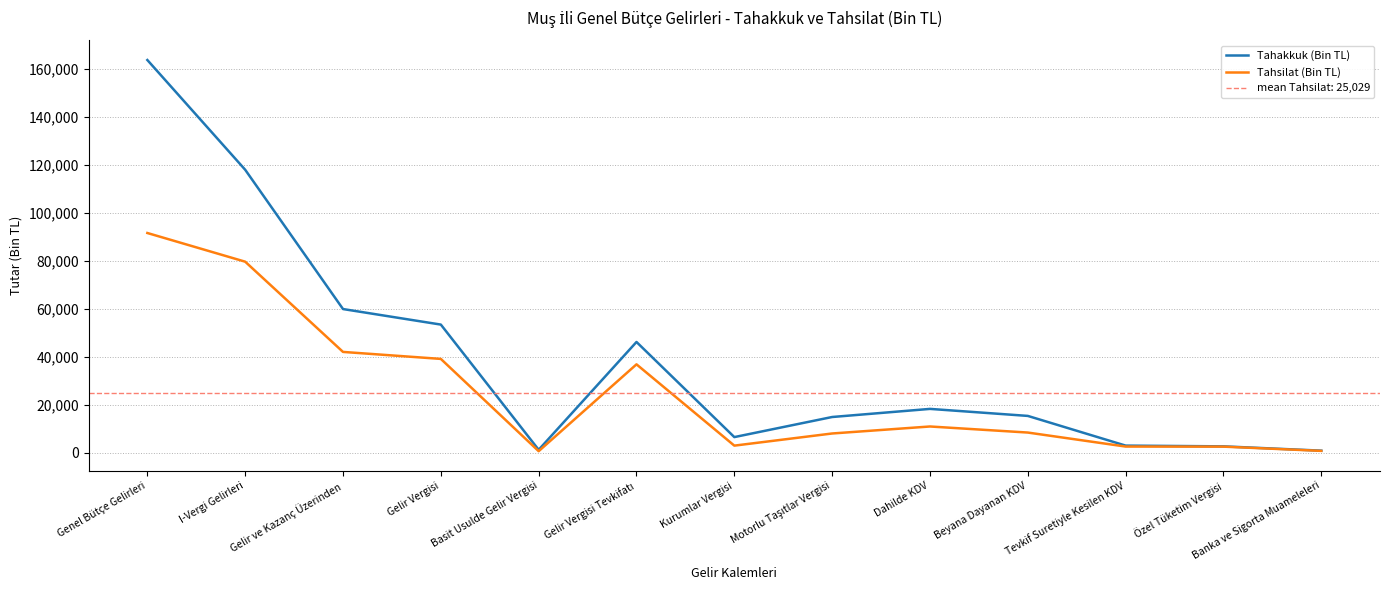

What is the highest value of the Tahakkuk (Bin TL) series?

163594